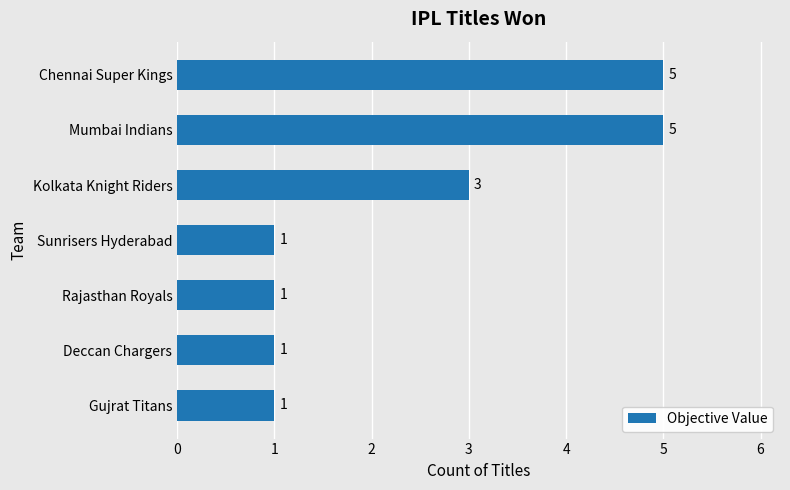

True or false: the data shows 1 at Gujrat Titans.

True